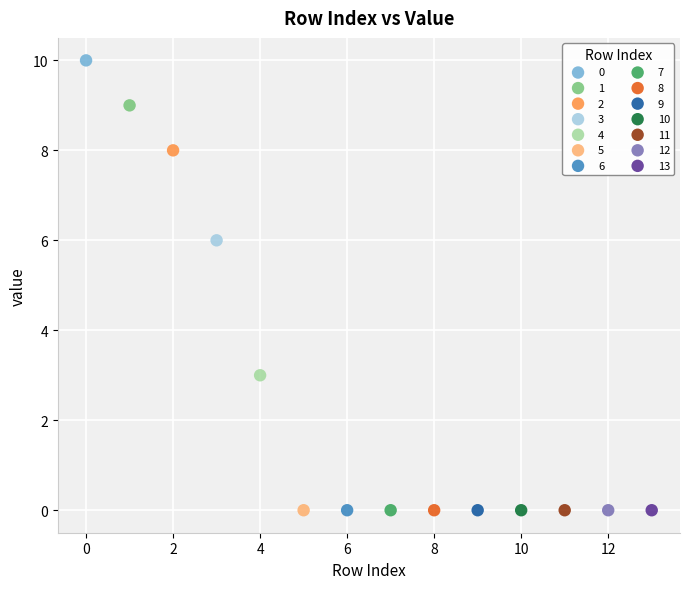

What are all the series names shown in the legend?

0, 1, 2, 3, 4, 5, 6, 7, 8, 9, 10, 11, 12, 13